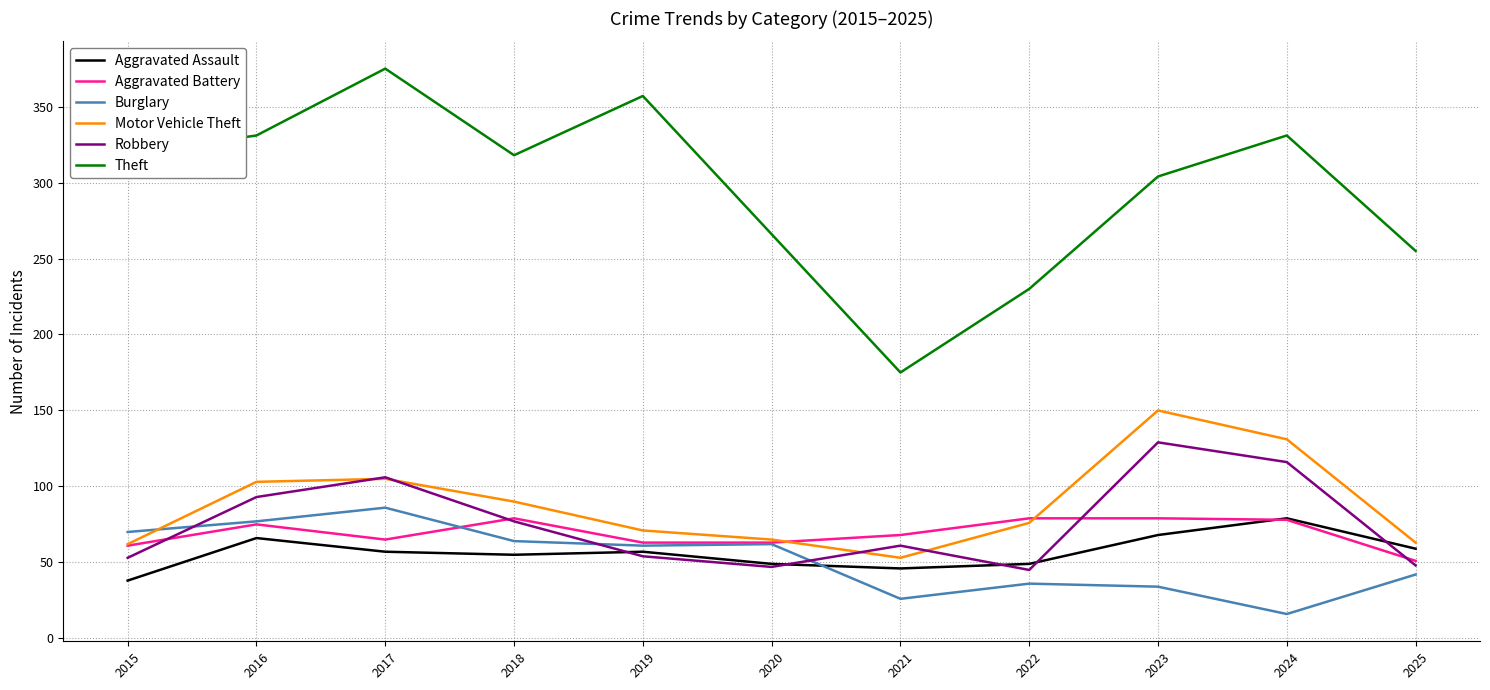

What is the spread (max minus min) of values at 2020?

219